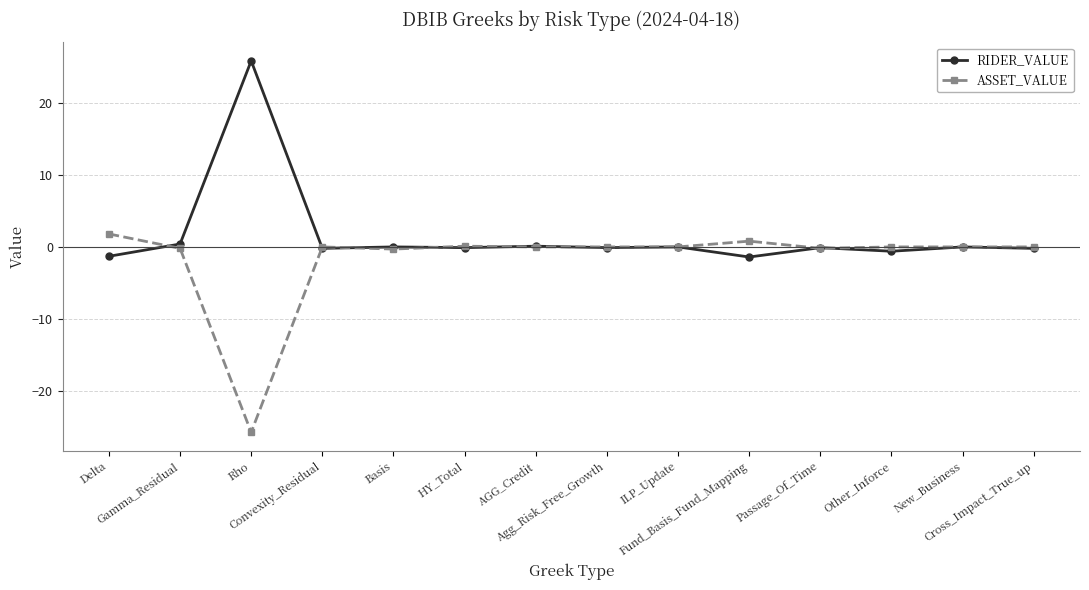

What is the maximum value shown in the chart?

25.8